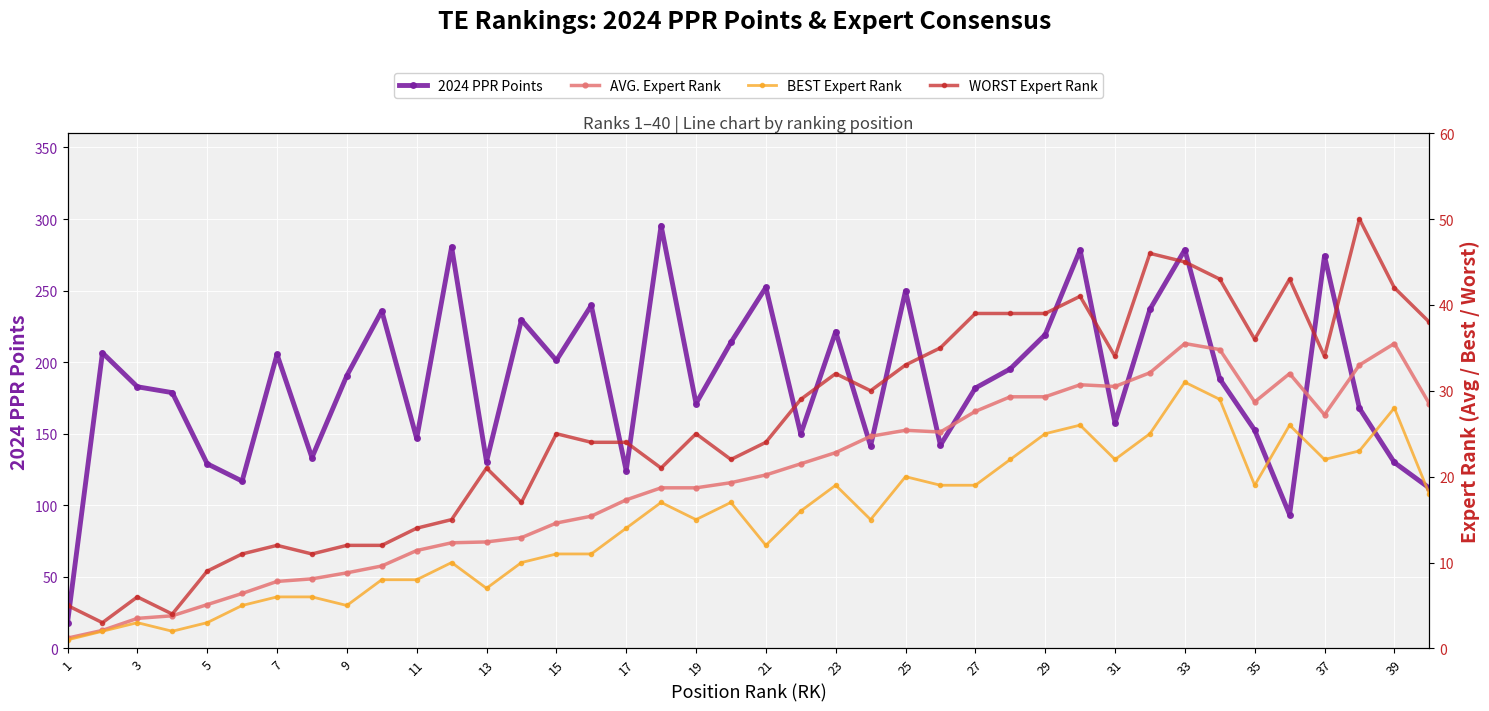

Which series has the largest total across all categories?

2024 PPR Points